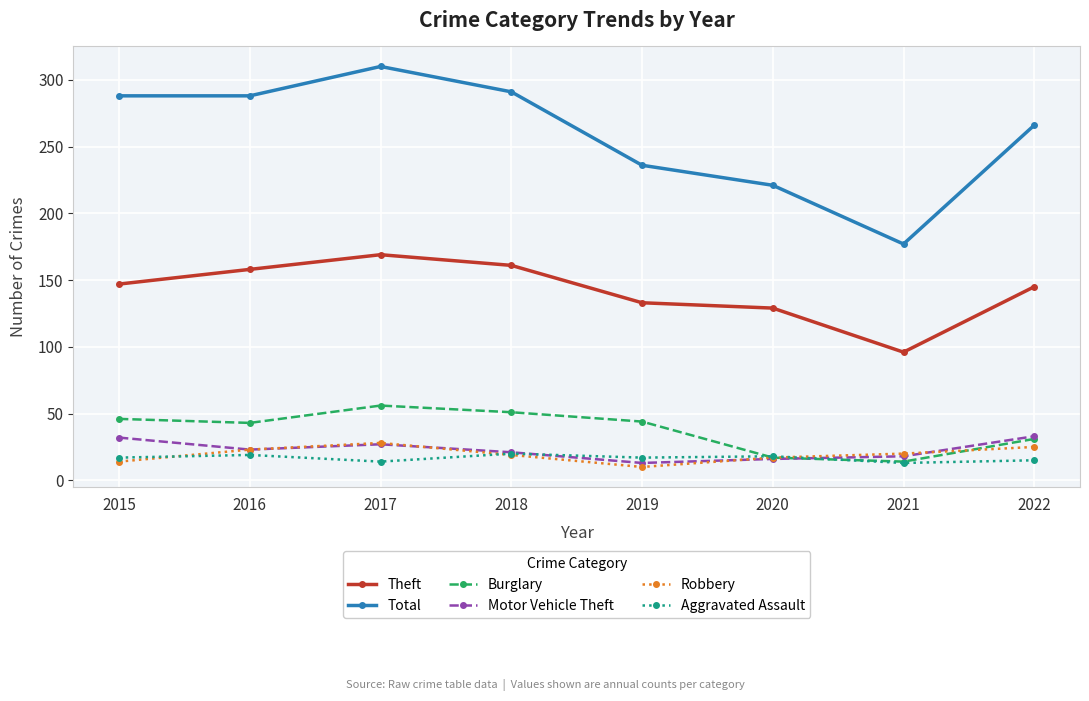

Rank the series by their maximum value, from lowest to highest.

Aggravated Assault, Robbery, Motor Vehicle Theft, Burglary, Theft, Total